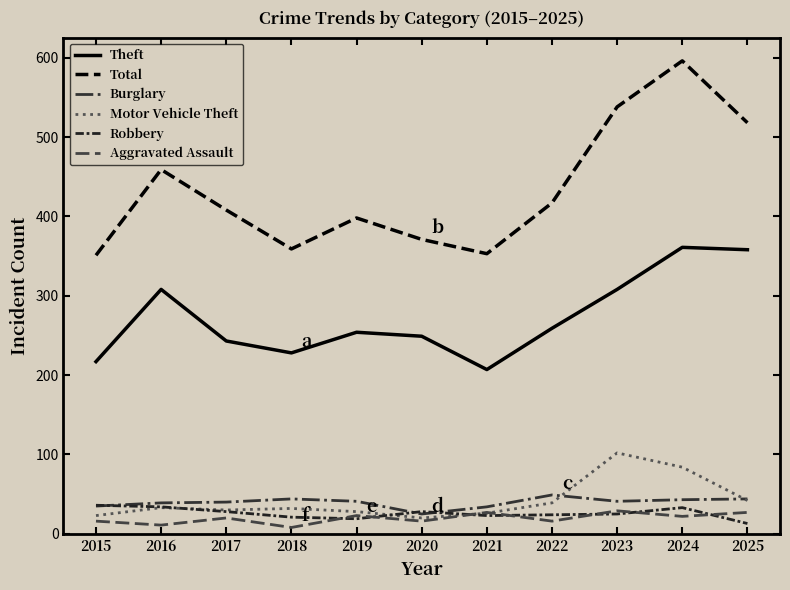

Is it true that Motor Vehicle Theft equals 20 at 2020?

True